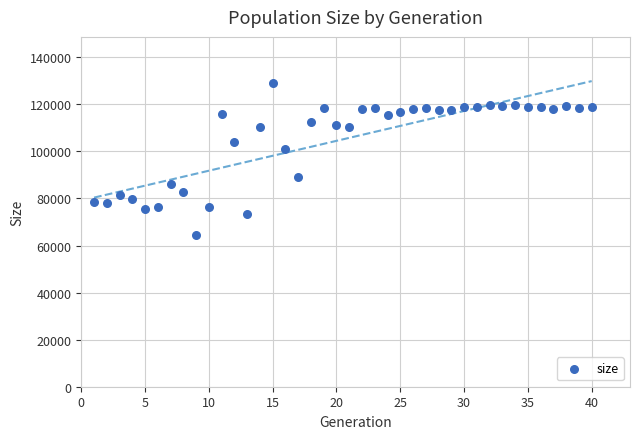

What is the range of X values (max minus min)?

39